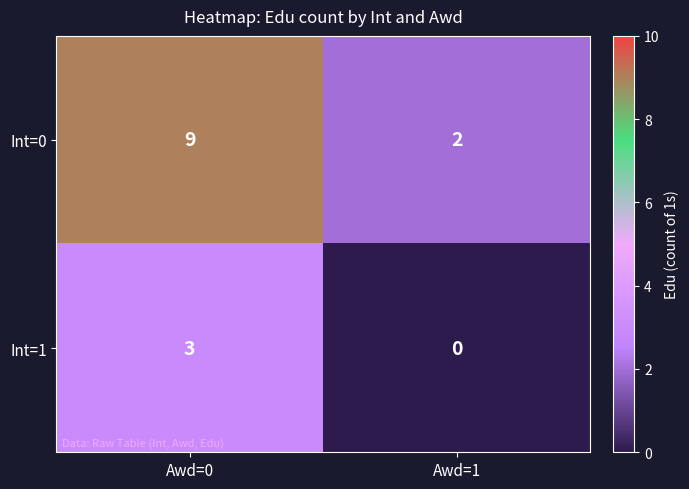

What value does the Int=0 series have at Awd=0?

9